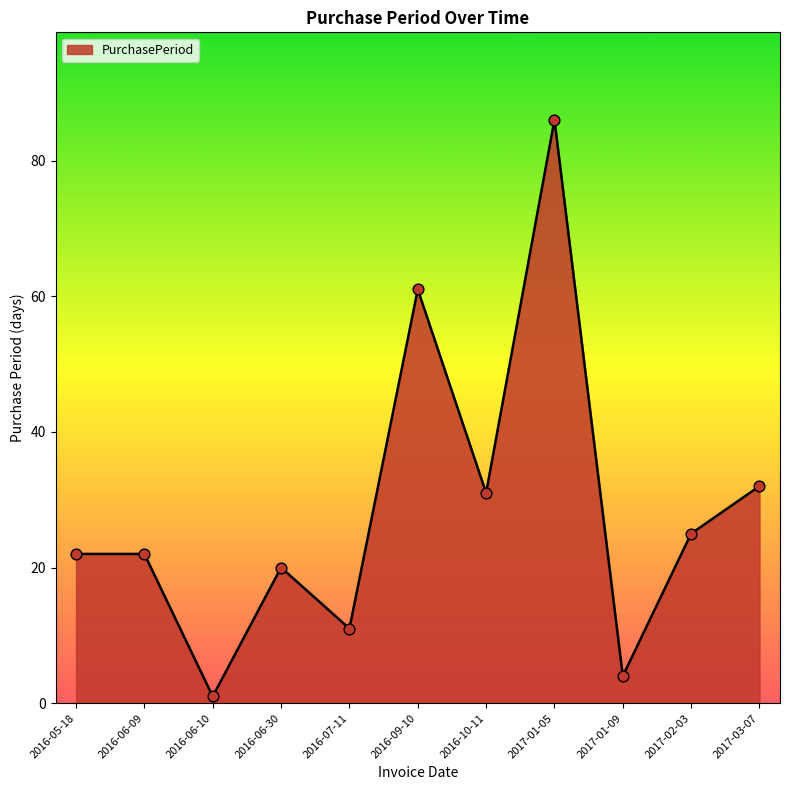

Which has a higher value, 2016-06-09 or 2017-01-05?

2017-01-05